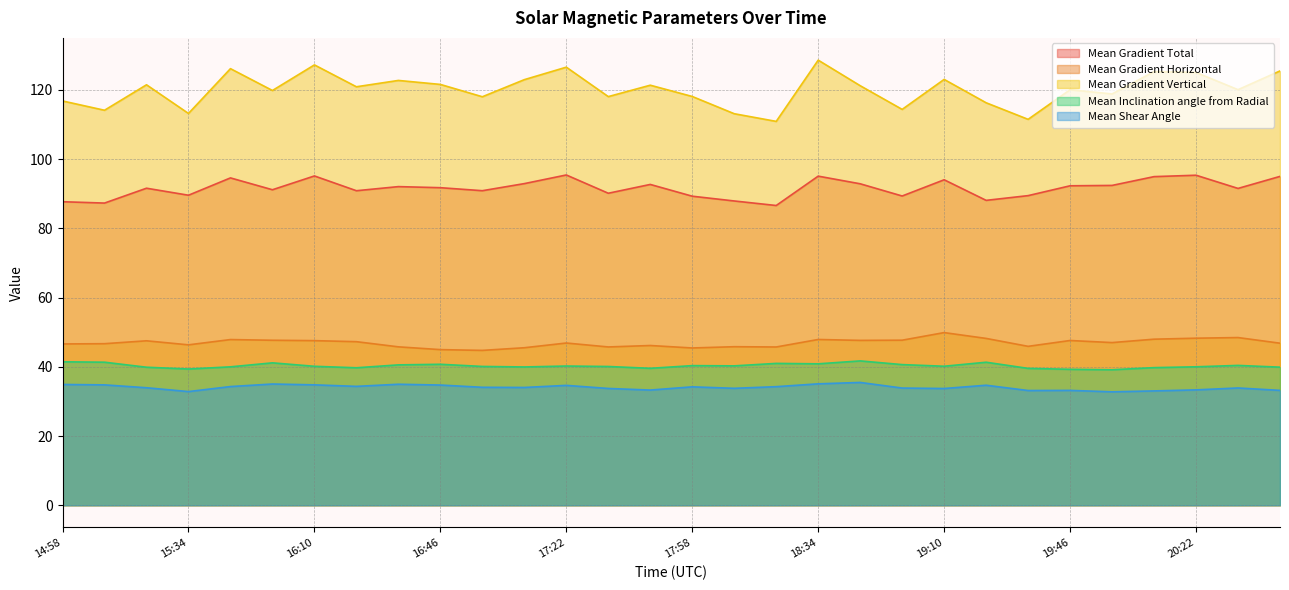

Reading left to right, extract all data points from this chart.

Mean Gradient Total: 14:58=87.7	15:10=87.3	15:22=91.6	15:34=89.6	15:46=94.6	15:58=91.1	16:10=95.1	16:22=90.9	16:34=92.1	16:46=91.7	16:58=90.9	17:10=92.9	17:22=95.4	17:34=90.1	17:46=92.7	17:58=89.3	18:10=87.9	18:22=86.6	18:34=95.1	18:46=92.9	18:58=89.3	19:10=94.0	19:22=88.1	19:34=89.4	19:46=92.3	19:58=92.4	20:10=94.9	20:22=95.3	20:34=91.5	20:46=95.0
Mean Gradient Horizontal: 14:58=46.6	15:10=46.7	15:22=47.5	15:34=46.3	15:46=47.9	15:58=47.7	16:10=47.6	16:22=47.3	16:34=45.8	16:46=45.0	16:58=44.7	17:10=45.5	17:22=46.9	17:34=45.7	17:46=46.1	17:58=45.4	18:10=45.8	18:22=45.7	18:34=47.9	18:46=47.6	18:58=47.7	19:10=49.9	19:22=48.2	19:34=45.9	19:46=47.6	19:58=47.0	20:10=48.0	20:22=48.3	20:34=48.4	20:46=46.8
Mean Gradient Vertical: 14:58=116.8	15:10=114.1	15:22=121.5	15:34=113.2	15:46=126.1	15:58=119.8	16:10=127.2	16:22=120.9	16:34=122.7	16:46=121.6	16:58=118.0	17:10=123.0	17:22=126.6	17:34=118.1	17:46=121.3	17:58=118.1	18:10=113.1	18:22=110.9	18:34=128.6	18:46=121.2	18:58=114.4	19:10=123.0	19:22=116.3	19:34=111.5	19:46=120.0	19:58=118.8	20:10=125.3	20:22=125.0	20:34=120.1	20:46=125.5
Mean Inclination angle from Radial: 14:58=41.4	15:10=41.3	15:22=39.9	15:34=39.4	15:46=40.0	15:58=41.1	16:10=40.1	16:22=39.7	16:34=40.6	16:46=40.7	16:58=40.1	17:10=40.0	17:22=40.2	17:34=40.1	17:46=39.6	17:58=40.3	18:10=40.3	18:22=41.0	18:34=40.9	18:46=41.7	18:58=40.6	19:10=40.2	19:22=41.3	19:34=39.5	19:46=39.3	19:58=39.1	20:10=39.8	20:22=40.0	20:34=40.4	20:46=39.9
Mean Shear Angle: 14:58=34.9	15:10=34.8	15:22=33.9	15:34=32.8	15:46=34.3	15:58=35.0	16:10=34.8	16:22=34.3	16:34=35.0	16:46=34.7	16:58=34.1	17:10=34.0	17:22=34.6	17:34=33.7	17:46=33.3	17:58=34.2	18:10=33.8	18:22=34.3	18:34=35.1	18:46=35.5	18:58=33.9	19:10=33.7	19:22=34.7	19:34=33.1	19:46=33.2	19:58=32.8	20:10=33.0	20:22=33.3	20:34=33.9	20:46=33.2